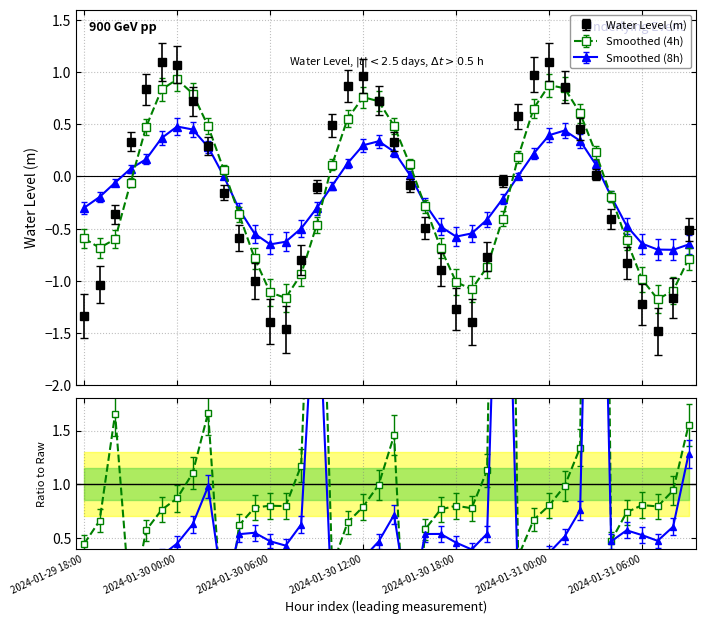

Count the number of categories in the chart.

40